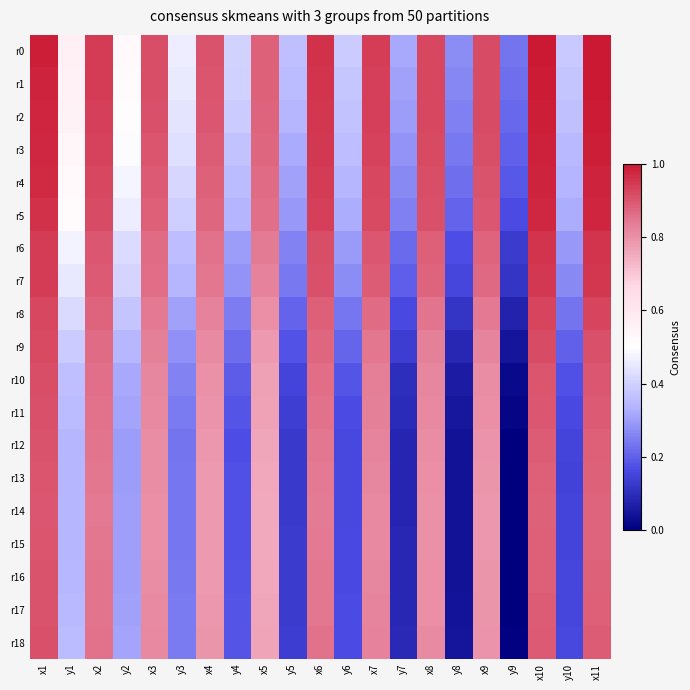

Which series has the largest total across all categories?

r0